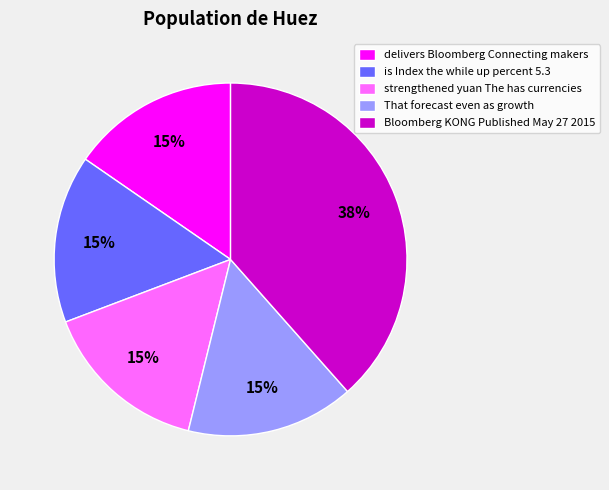

To the nearest percent, what is the difference between the largest and smallest slice percentages?

23%